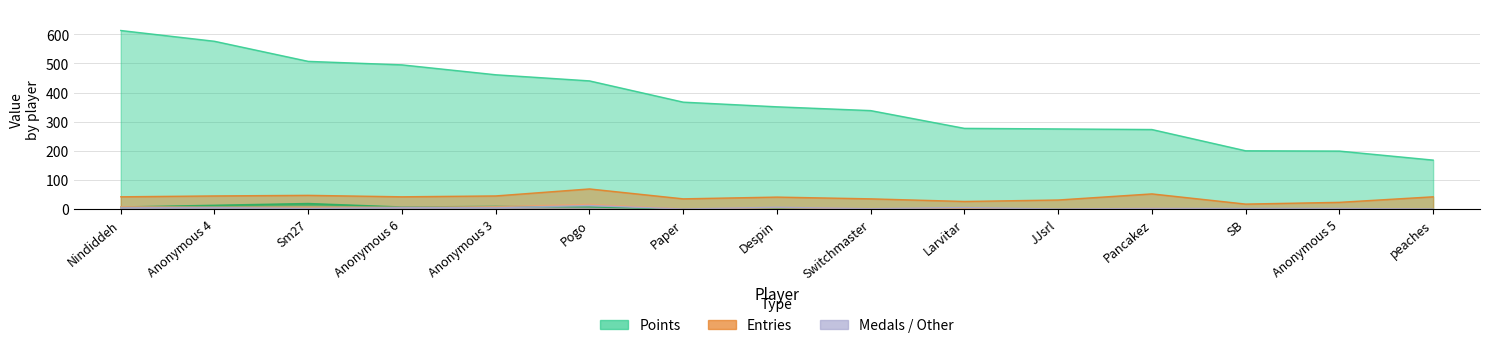

Is it true that col_3 equals 6 at Anonymous 6?

True